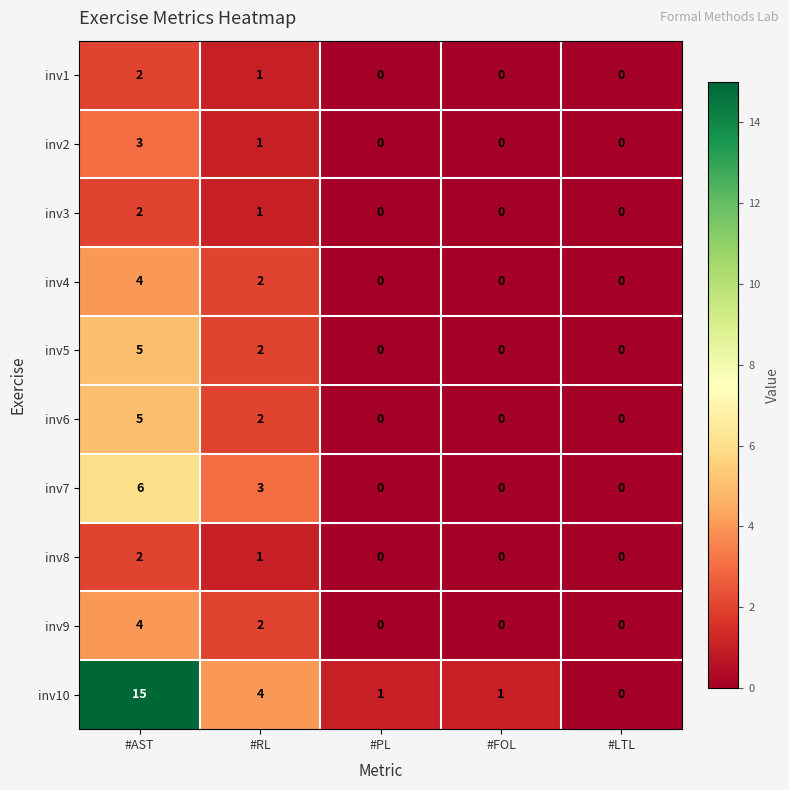

Which category has the highest value across all series?

#AST